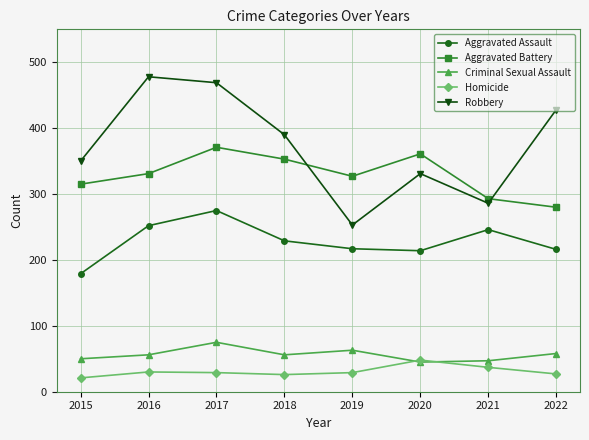

What is the greatest value displayed?

478